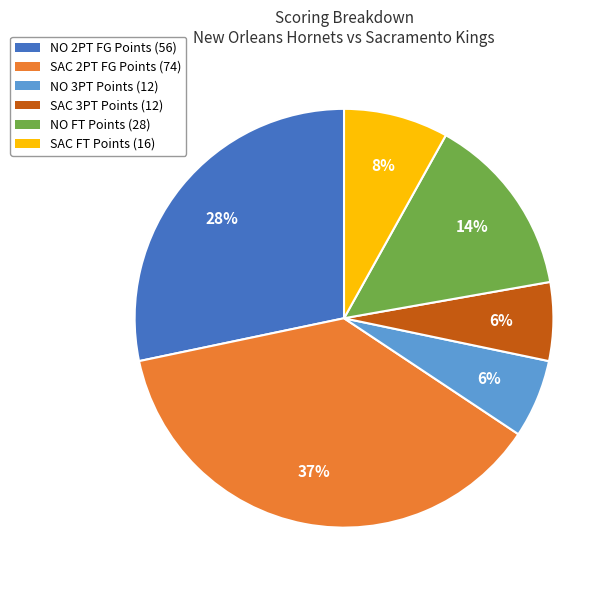

What percentage is the NO 3PT Points (12) slice, to the nearest percent?

6%